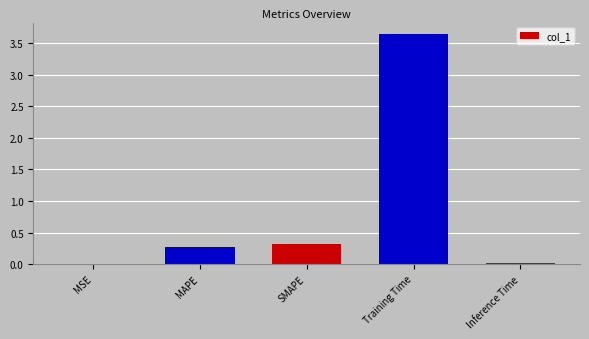

At which category does the chart reach its peak across all series?

Training Time